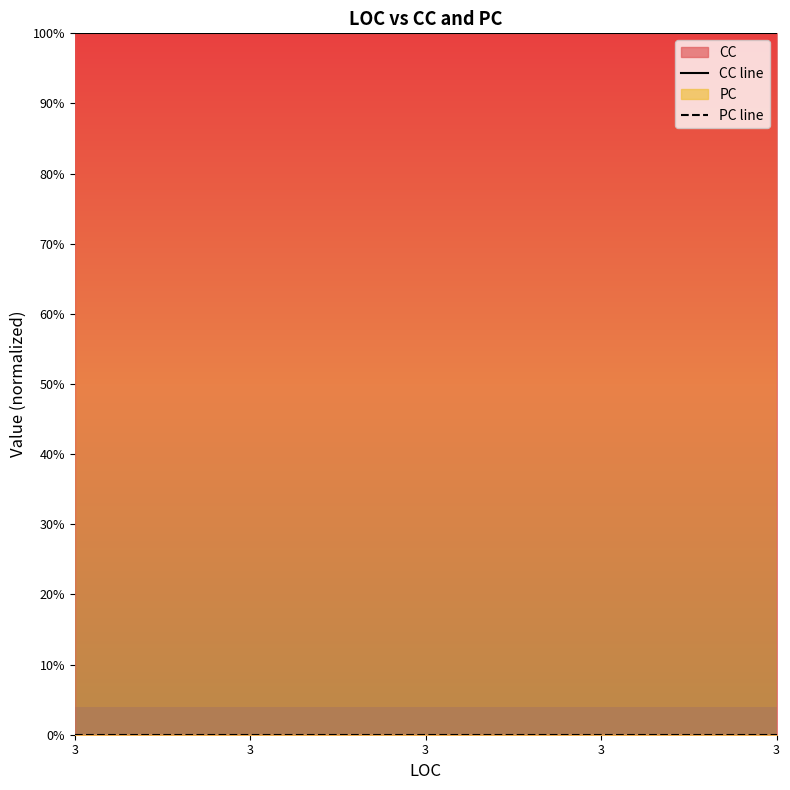

At which label is CC line closest to 1?

3